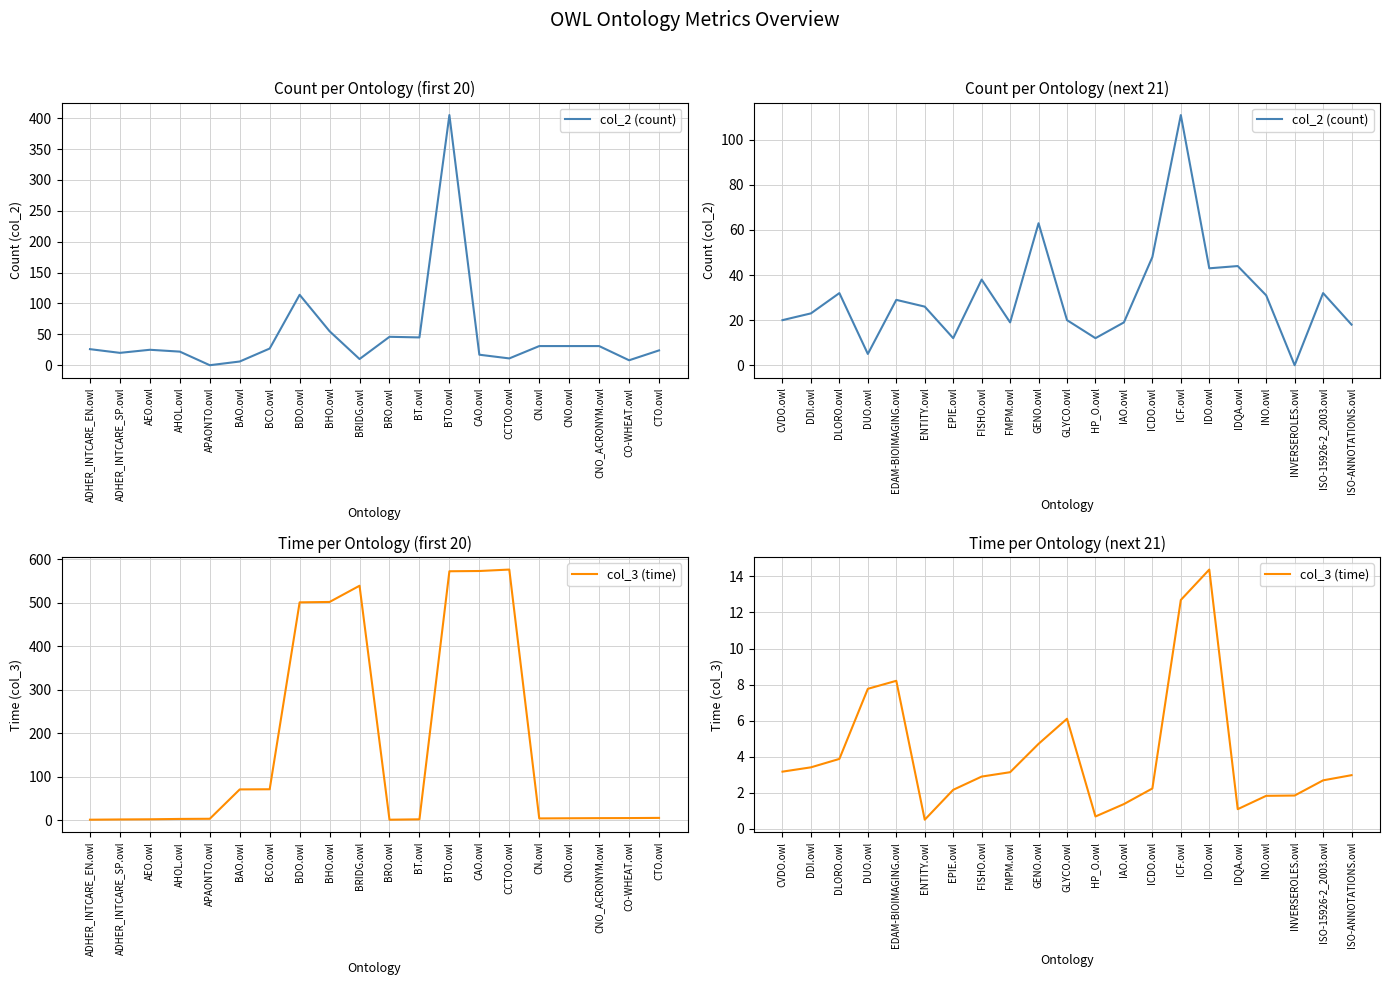

Between which two adjacent categories do col_3 (time) and col_2 (count) first intersect?

DLORO.owl and DUO.owl